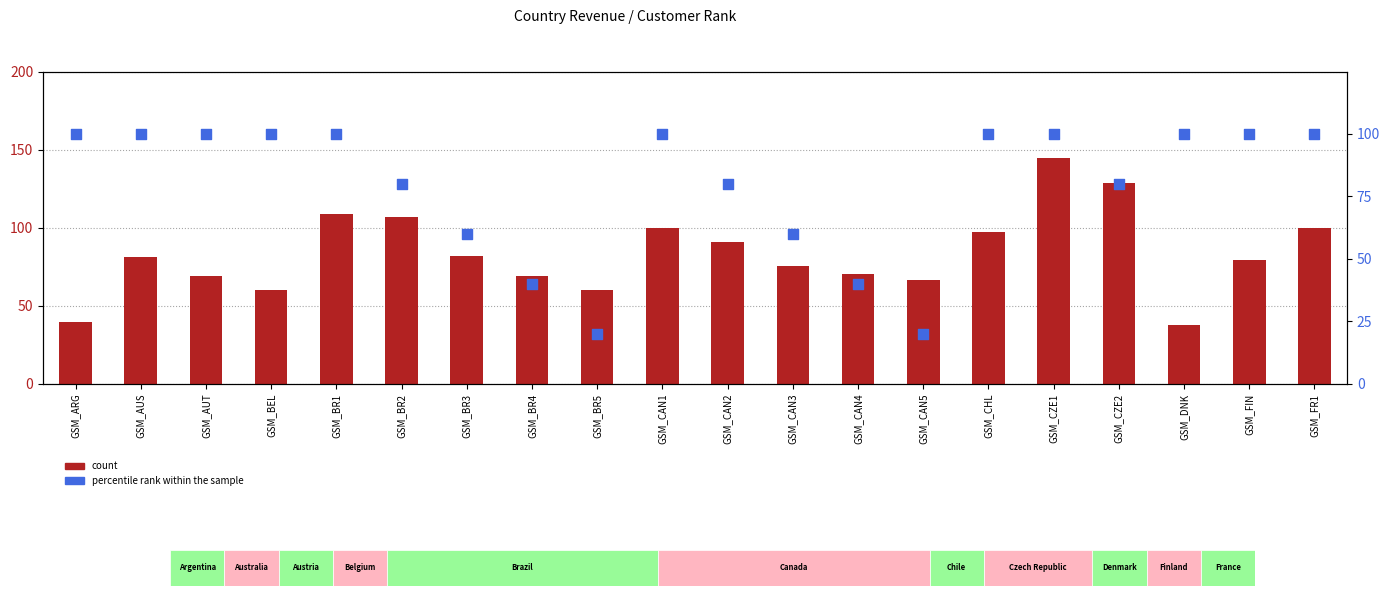

At how many categories does at least one series exceed 138?

1